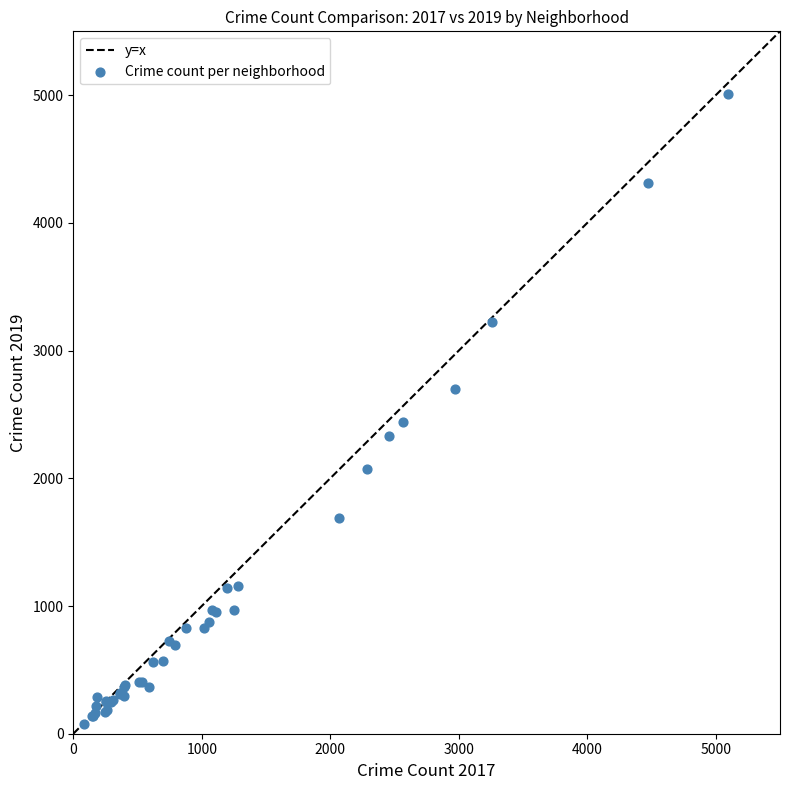

What Y value in the scatter plot is closest to 2542?

2441